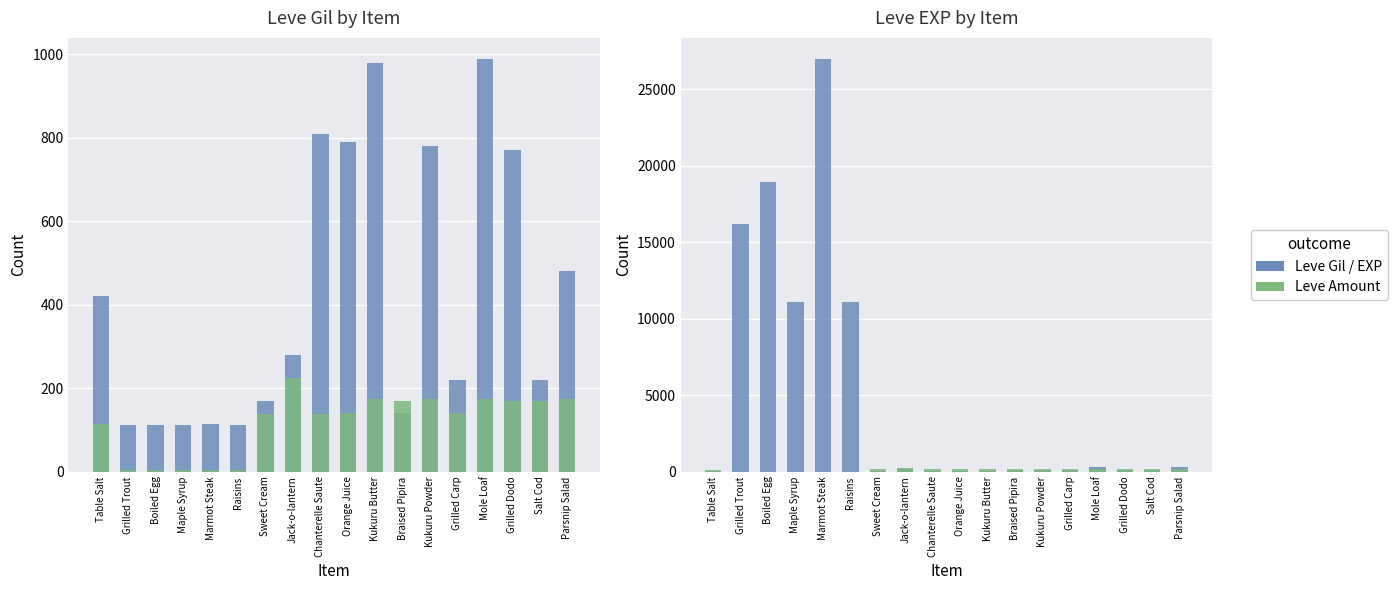

List the labels in order of Leve EXP value, largest first.

Marmot Steak, Boiled Egg, Grilled Trout, Maple Syrup, Raisins, Parsnip Salad, Mole Loaf, Jack-o-lantern, Grilled Dodo, Braised Pipira, Kukuru Powder, Grilled Carp, Salt Cod, Orange Juice, Table Salt, Sweet Cream, Chanterelle Saute, Kukuru Butter